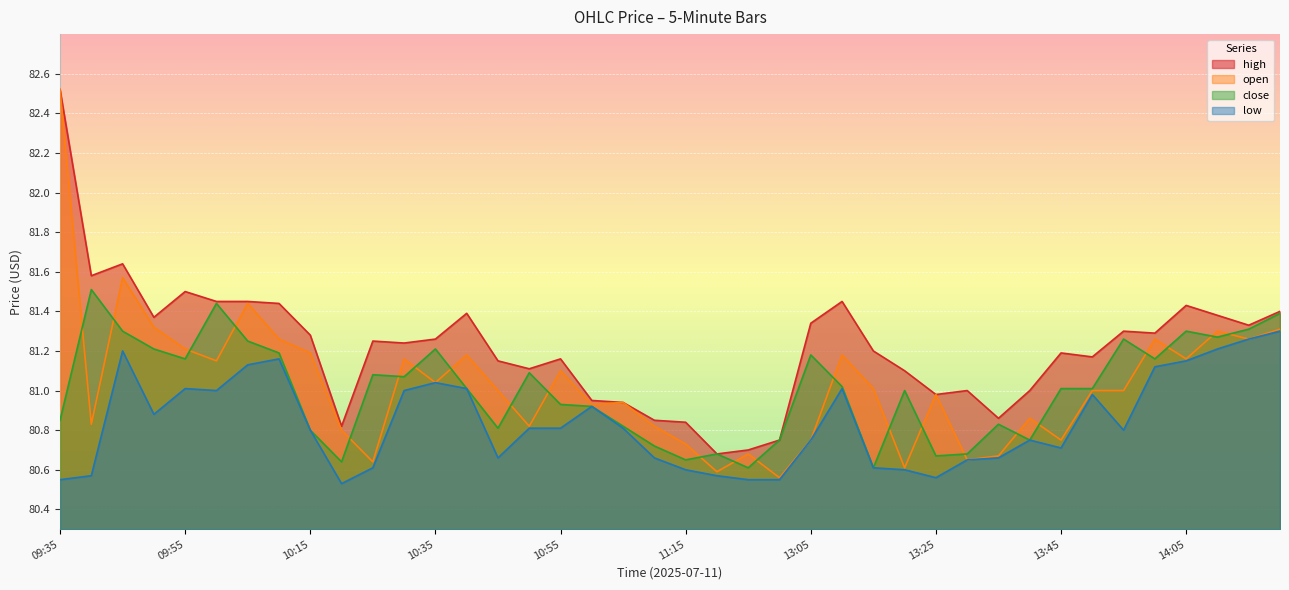

At 13:20, list the series in order from largest to smallest.

high, close, open, low